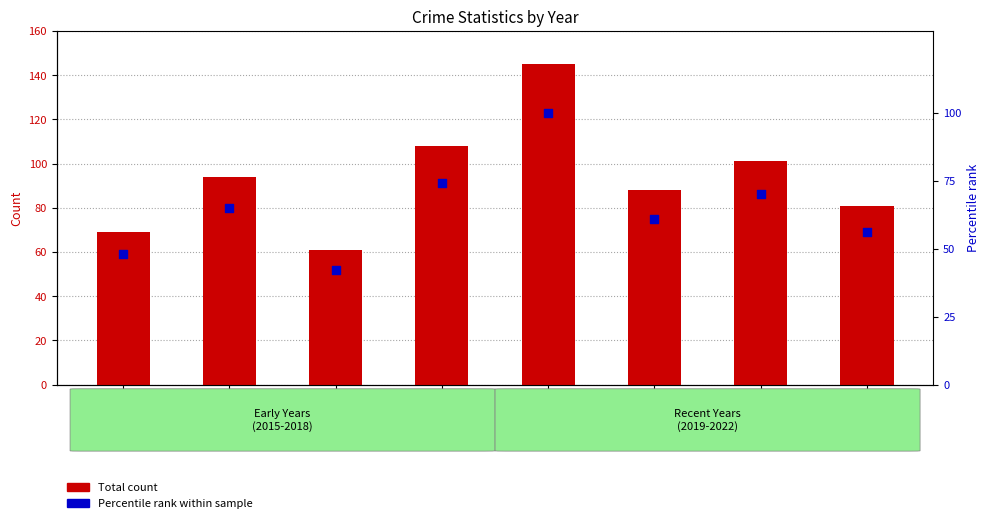

At which category is the sum across all series the highest?

2019